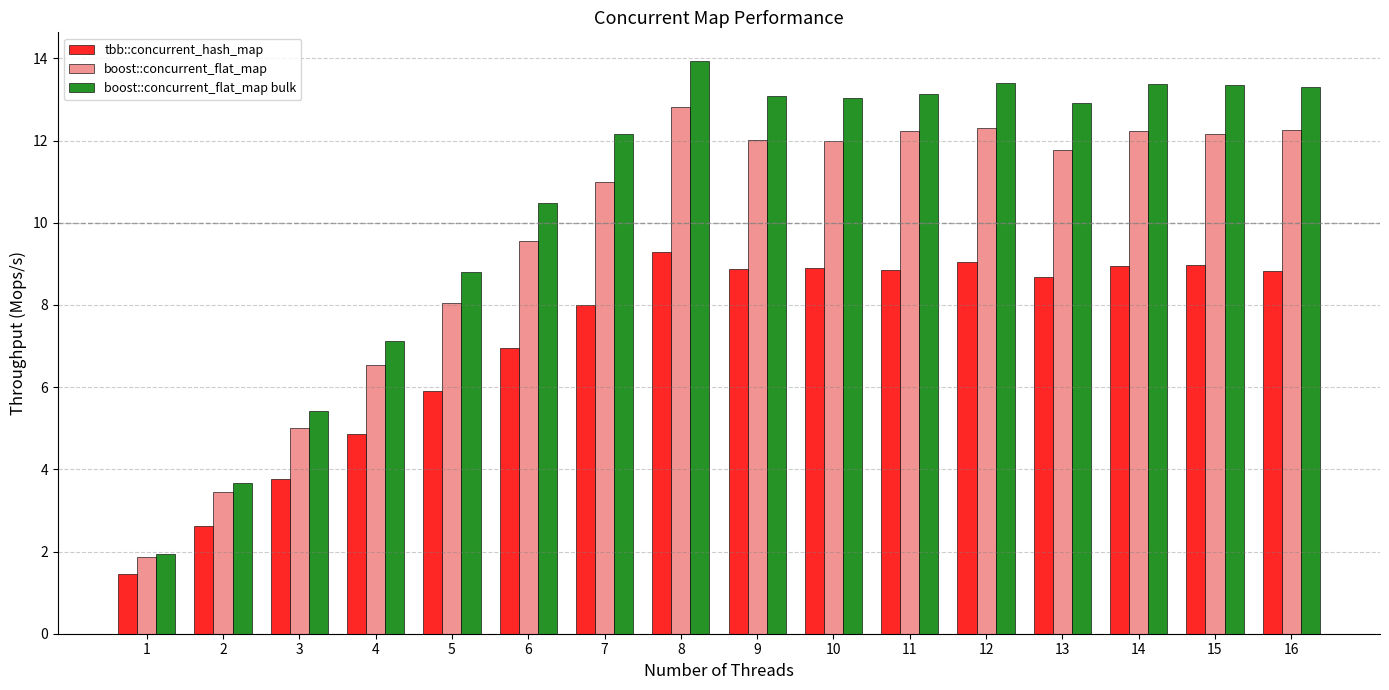

What is the value of the boost::concurrent_flat_map bar at the 15th from the left?

12.2